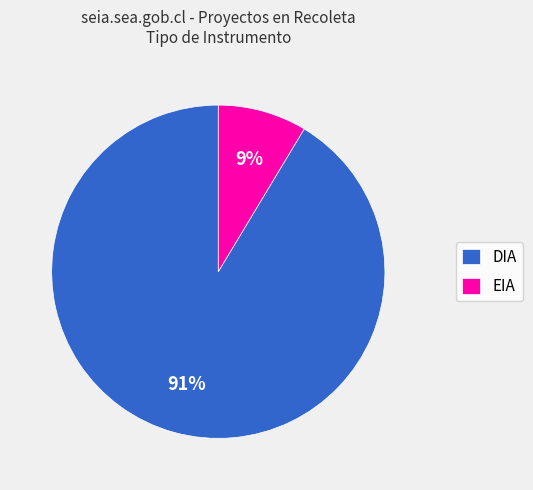

Which category has the biggest portion of the pie?

DIA